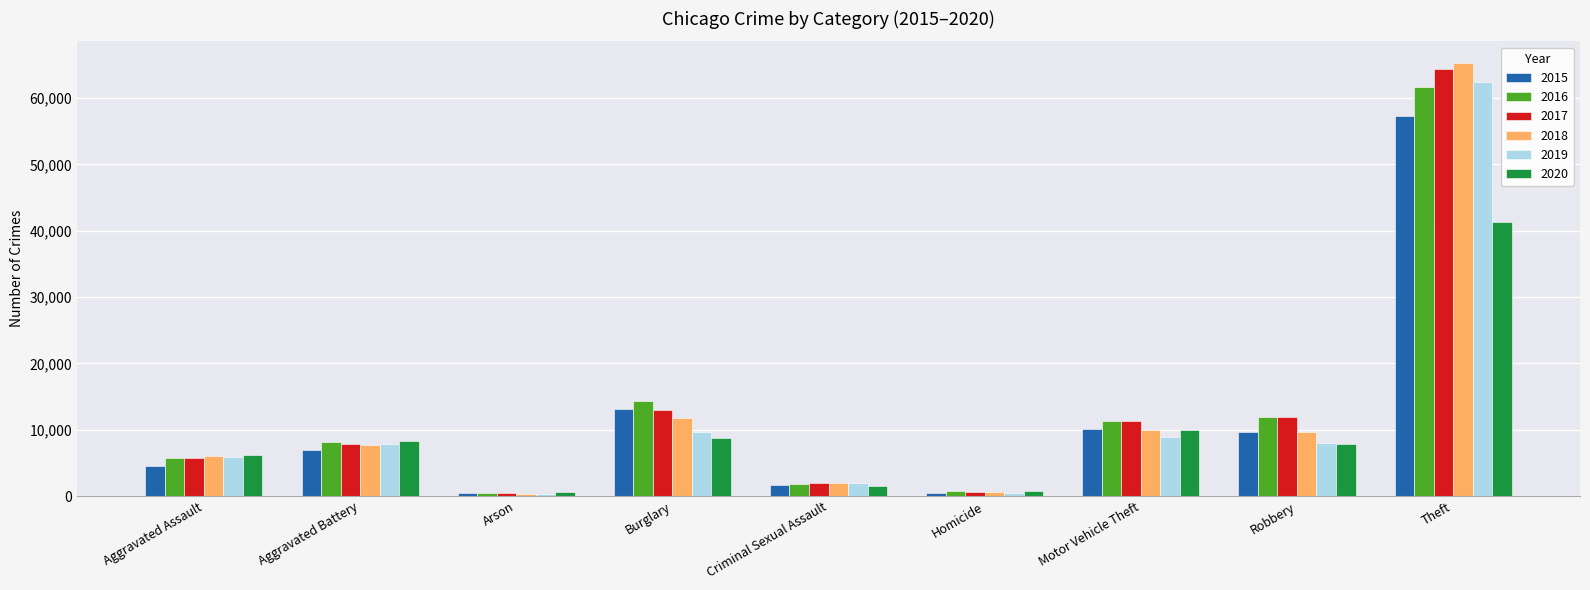

True or false: 2018 has a value of 13677 at Aggravated Battery.

False